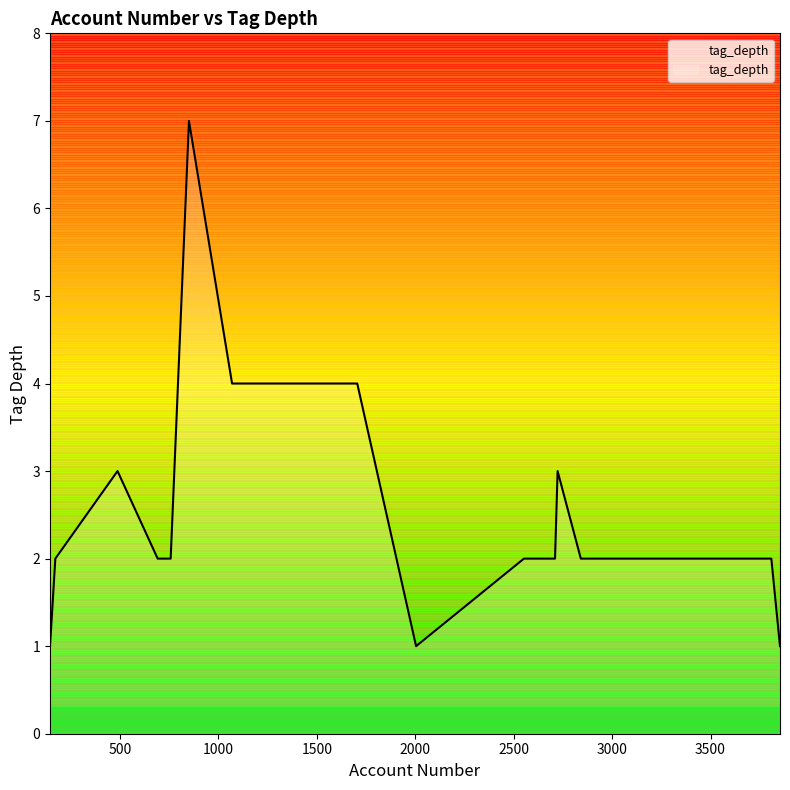

How many lines are shown in the chart?

1